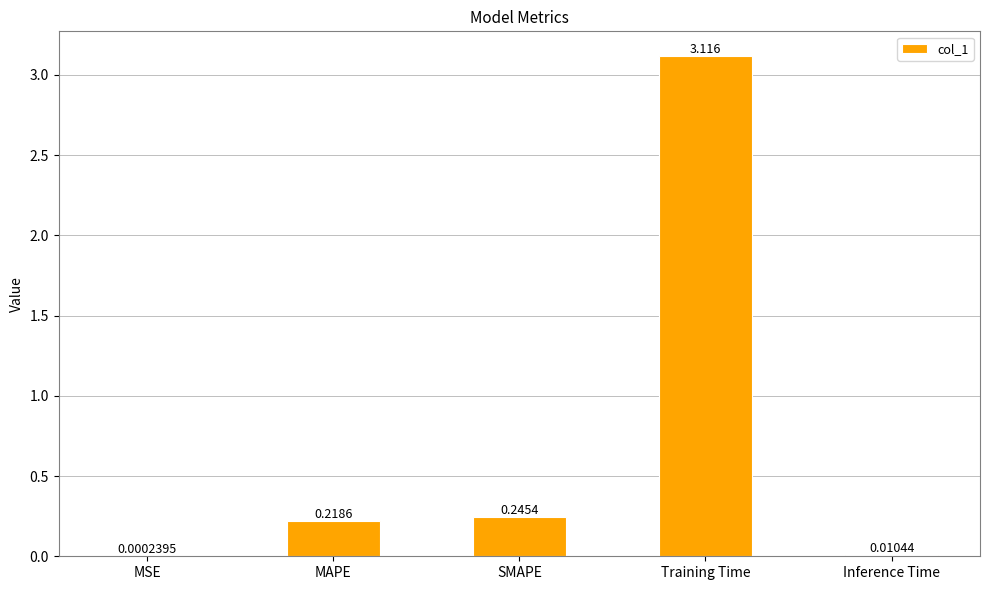

Between Inference Time and MAPE, which is larger?

MAPE